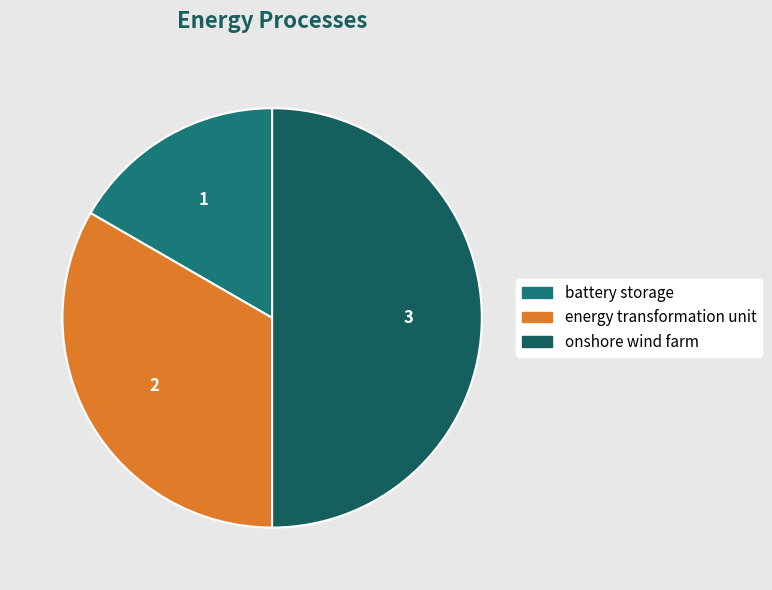

What percentage is the onshore wind farm slice, to the nearest percent?

50%